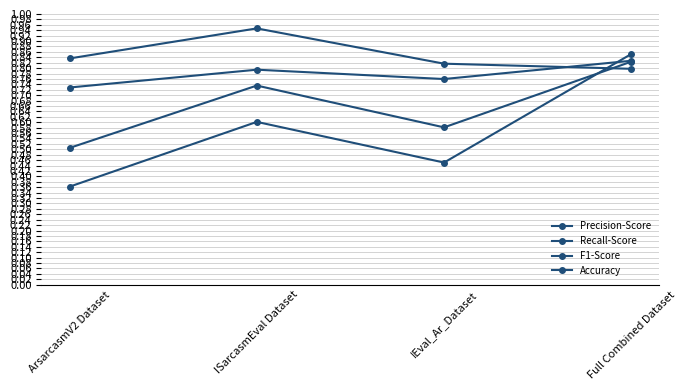

Rank the series by their maximum value, from lowest to highest.

F1-Score, Accuracy, Precision-Score, Recall-Score